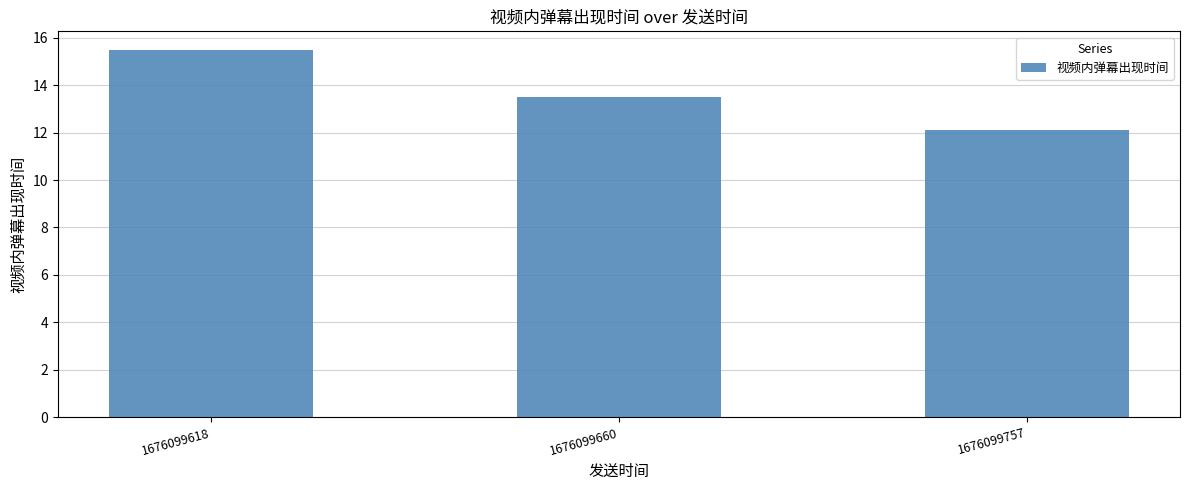

How many values are below 13?

1